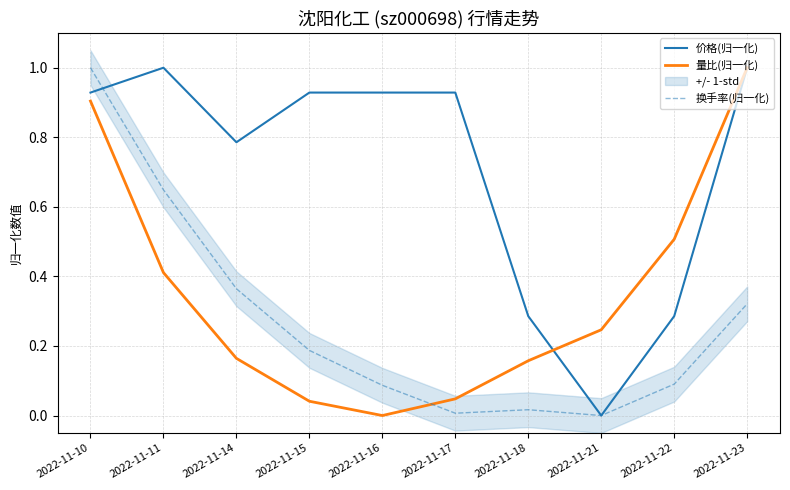

What is the difference between the highest and lowest values at 2022-11-14?

0.6